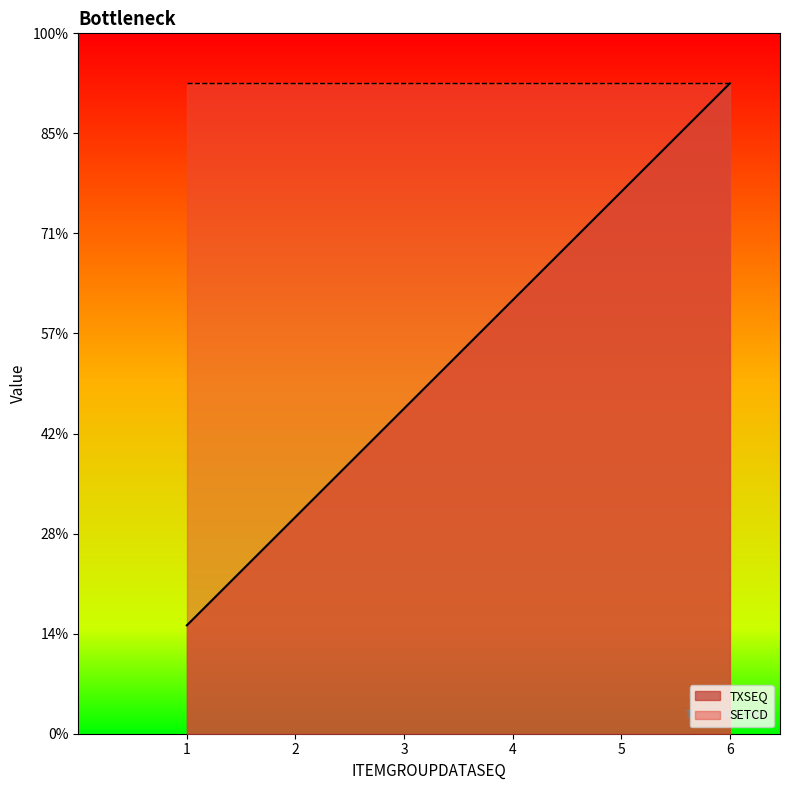

At which label is the value closest to 3?

3